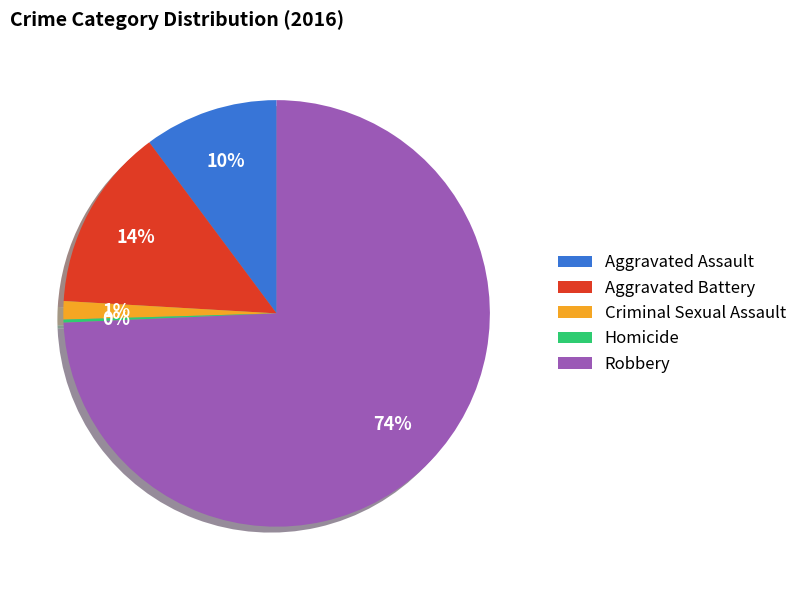

Which has a higher value, Robbery or Aggravated Battery?

Robbery